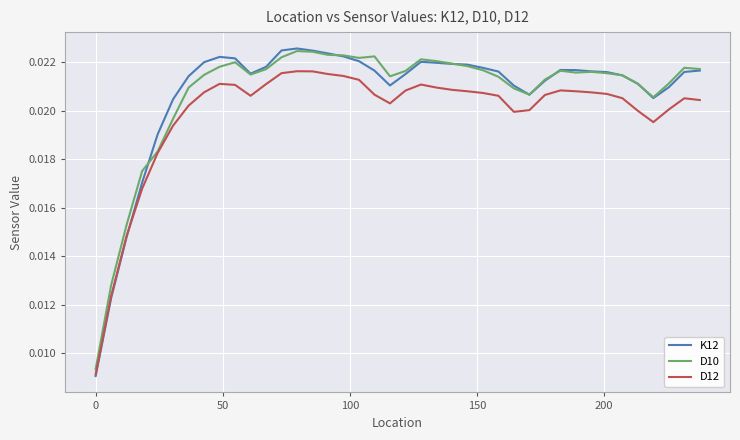

Which series has the largest range (max minus min)?

K12